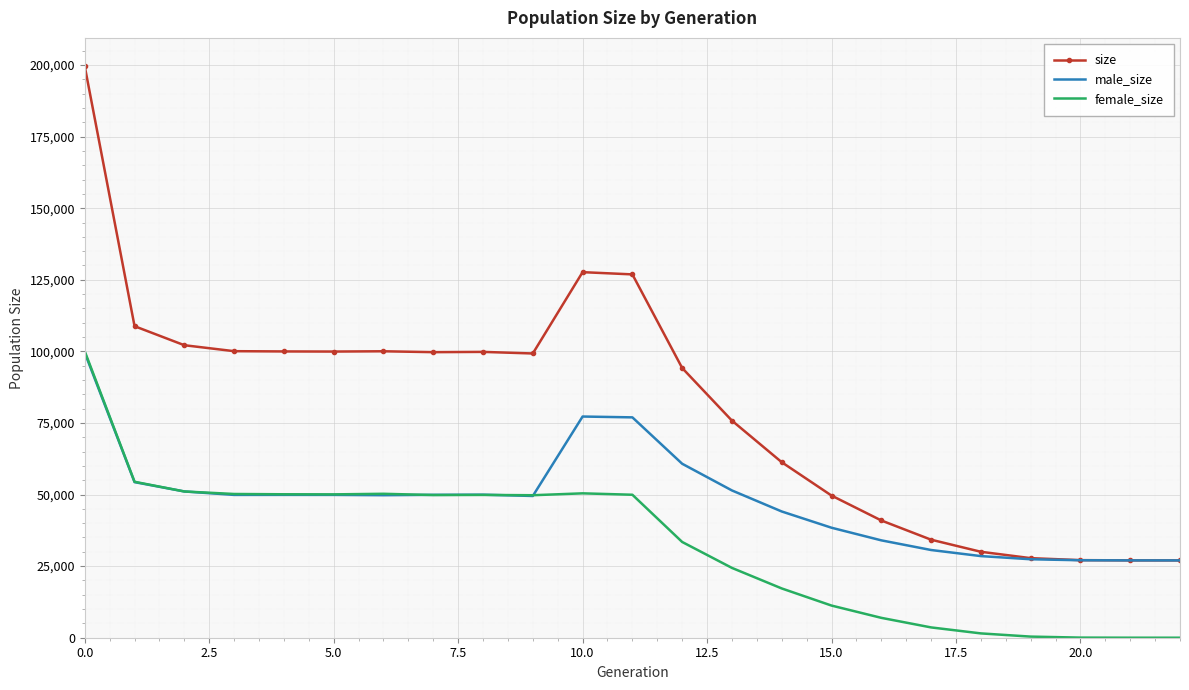

Which series has the largest total across all categories?

size